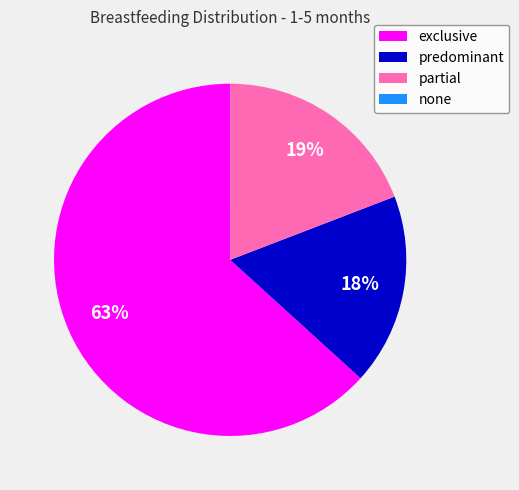

Which category has the biggest portion of the pie?

exclusive